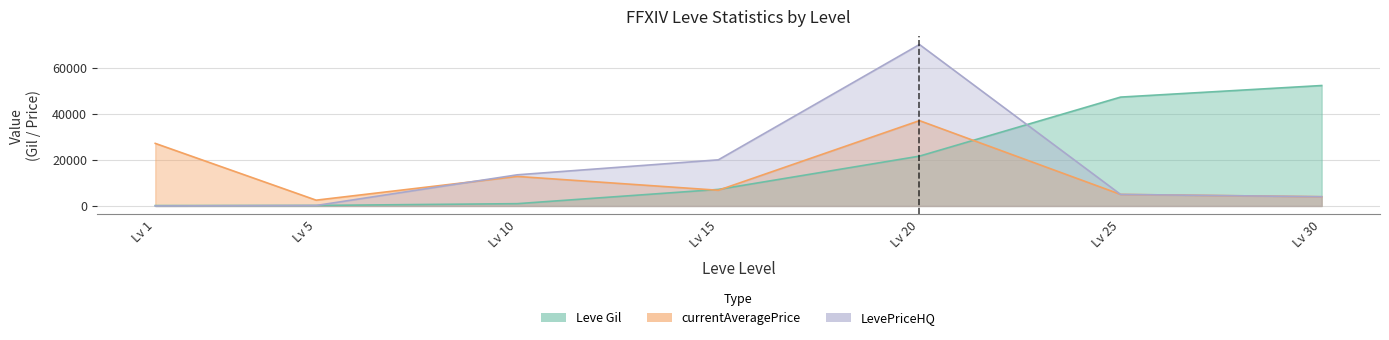

How many categories are shown in the chart?

7